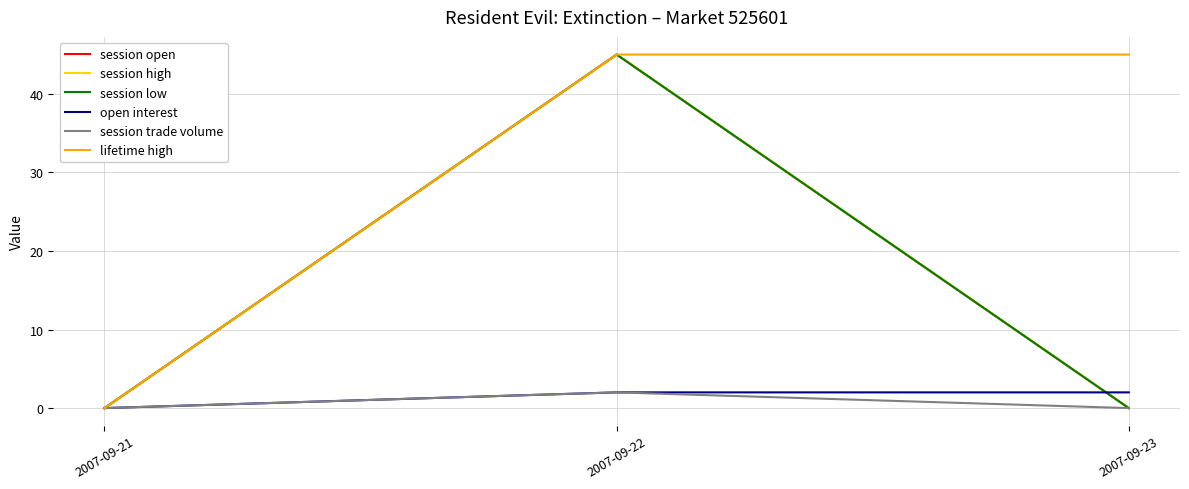

Rank the series at 2007-09-23 from highest to lowest value.

lifetime high, open interest, session open, session high, session low, session trade volume